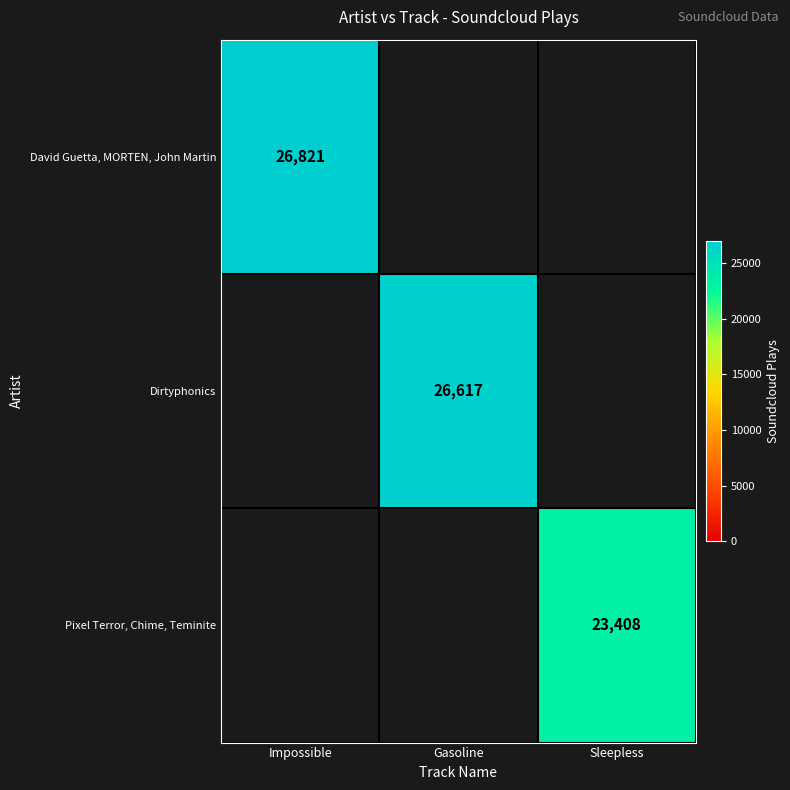

How many distinct data groups are displayed?

3